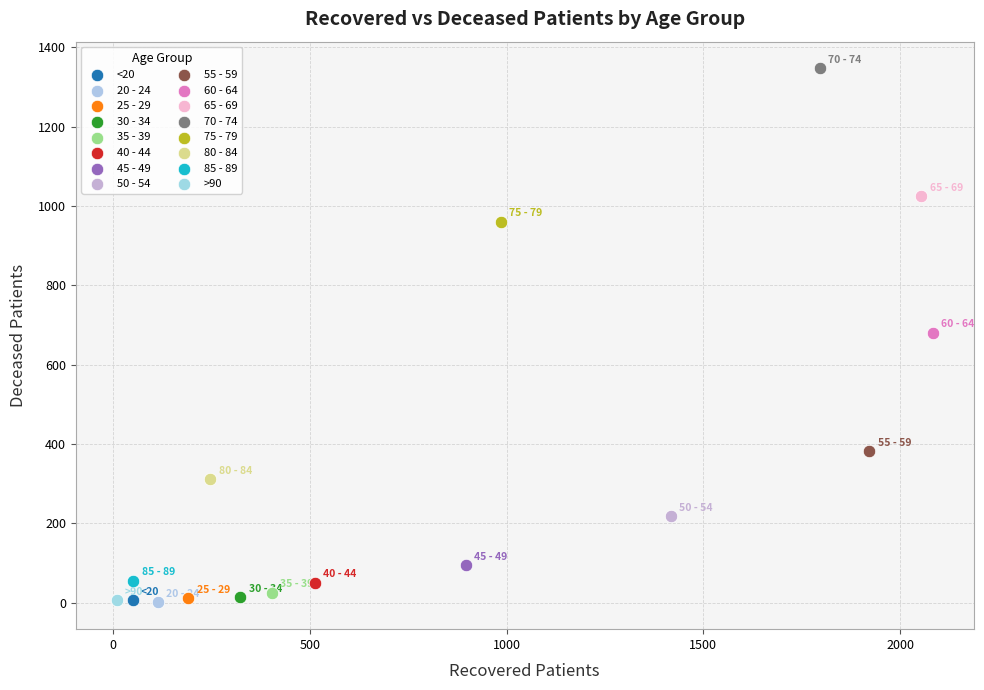

What are all the series names shown in the legend?

<20, 20 - 24, 25 - 29, 30 - 34, 35 - 39, 40 - 44, 45 - 49, 50 - 54, 55 - 59, 60 - 64, 65 - 69, 70 - 74, 75 - 79, 80 - 84, 85 - 89, >90